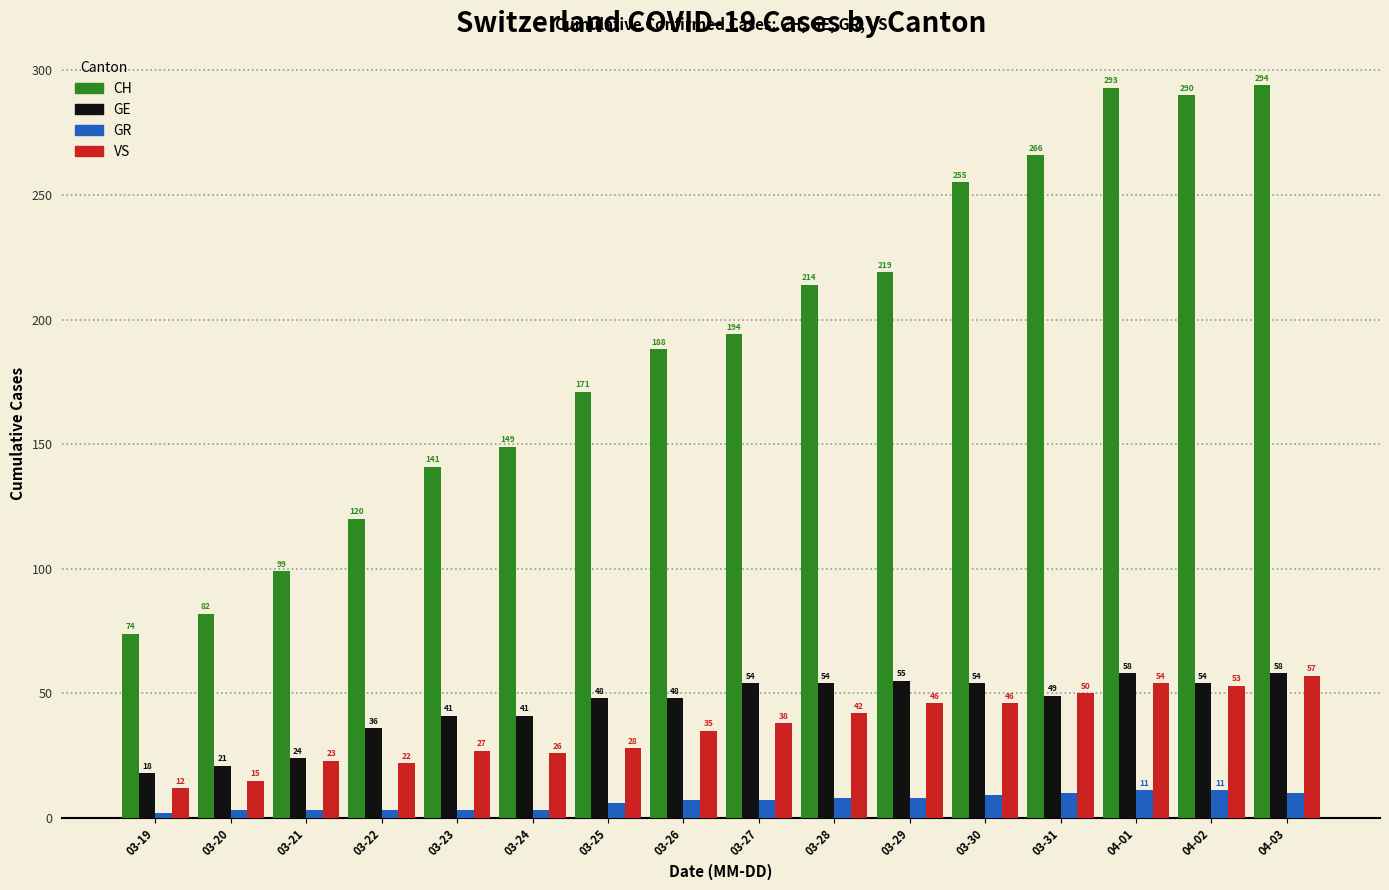

At which category does the chart reach its peak across all series?

04-03